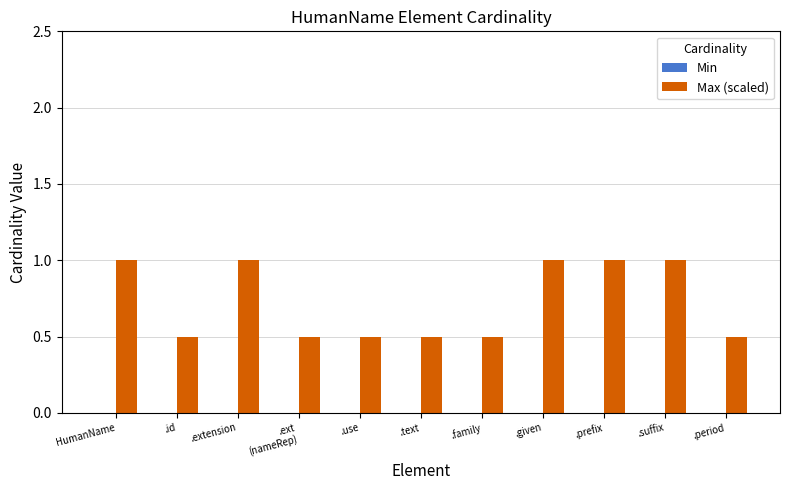

How many categories are shown in the chart?

11